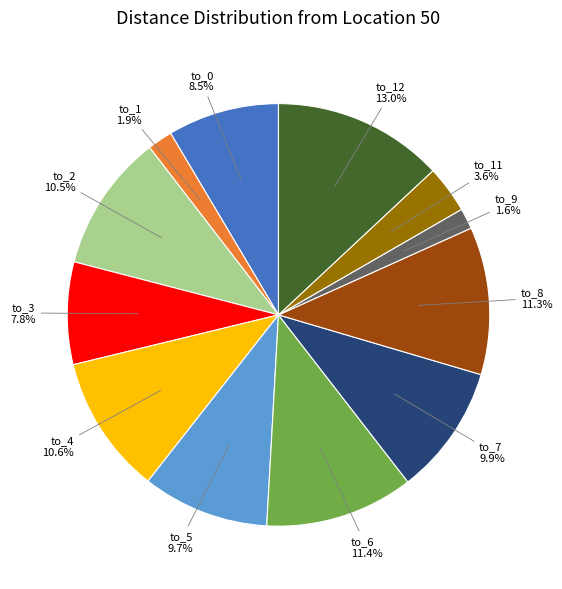

Does any single category account for the majority?

No